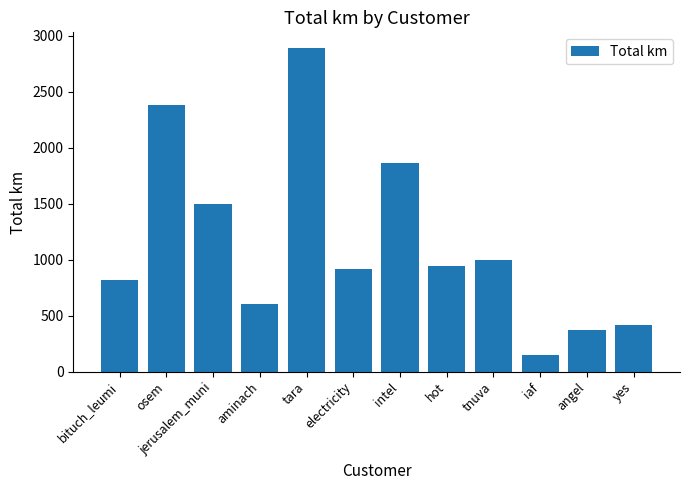

Does the chart contain any negative values?

No